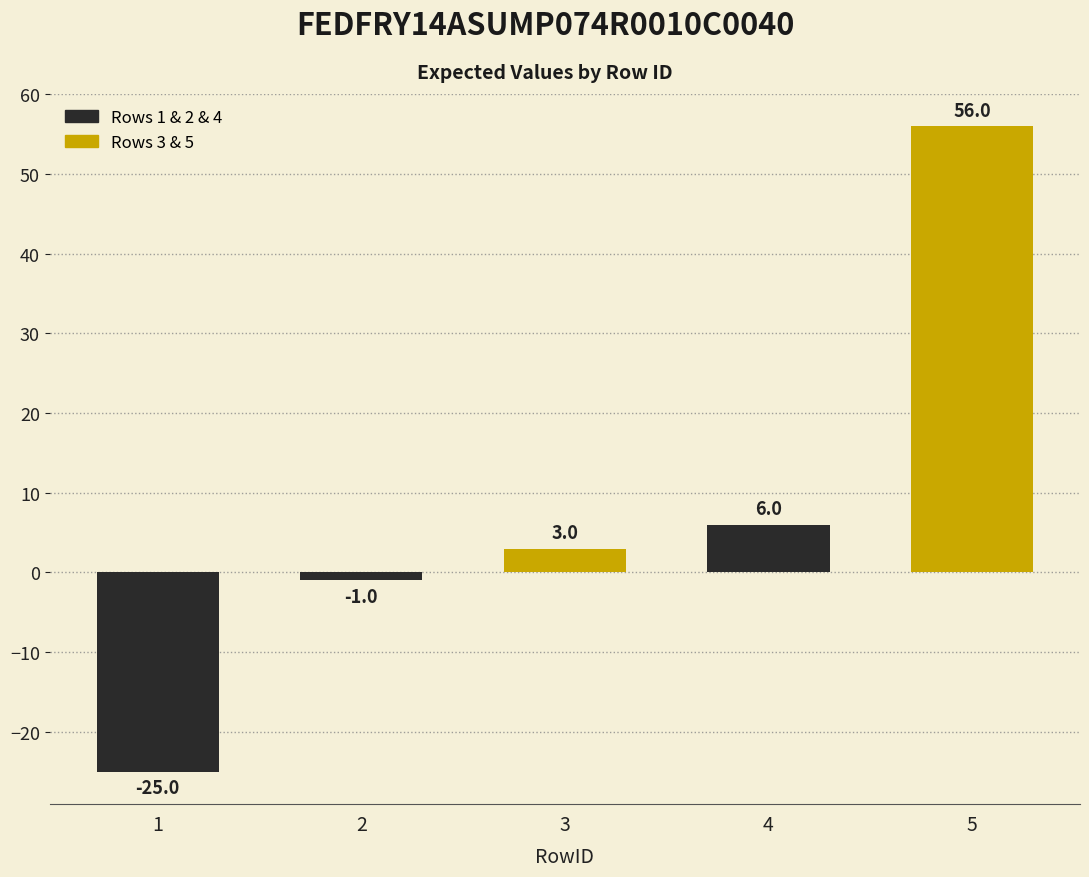

List the labels in order of value, smallest first.

1, 2, 3, 4, 5